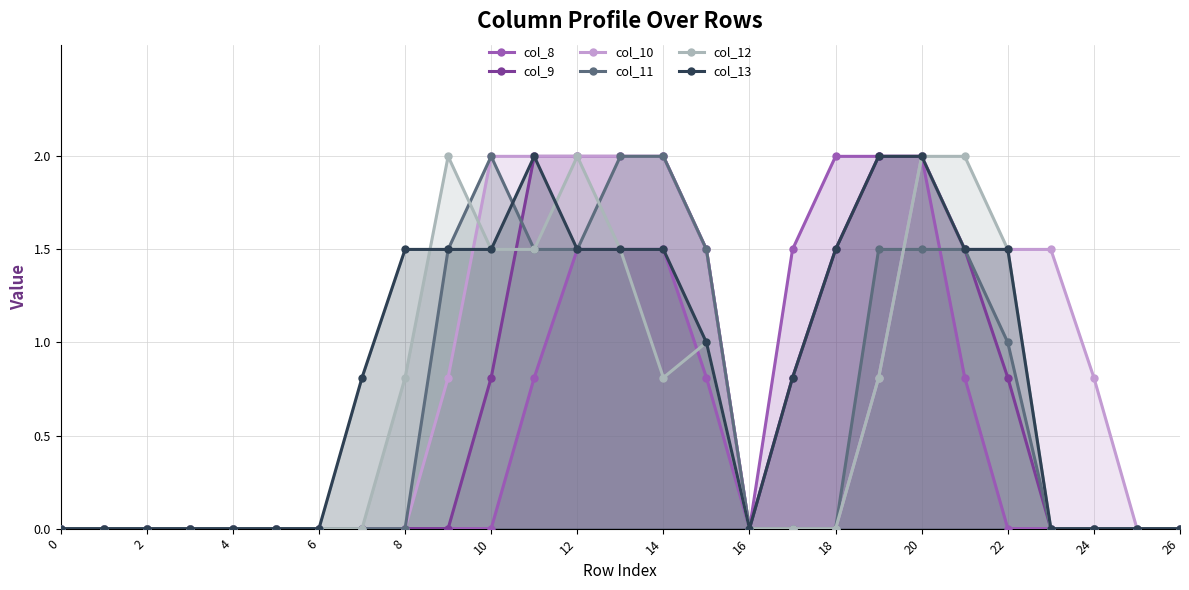

How many data points in col_11 are above 0?

11